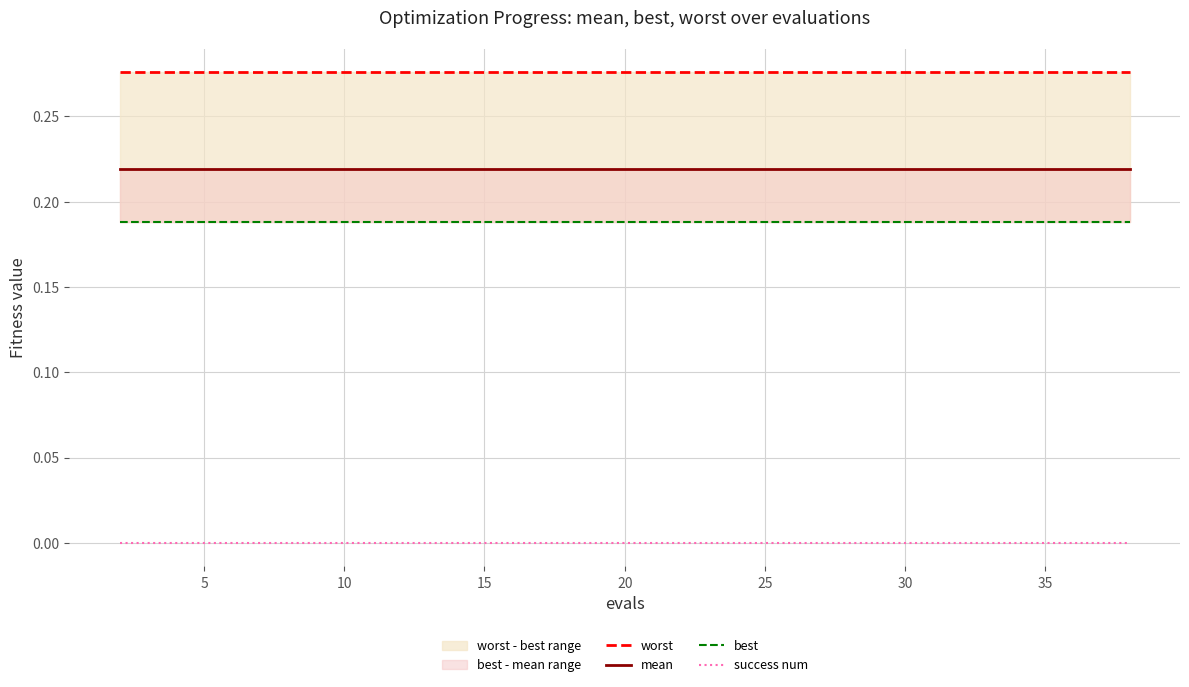

How many lines are shown in the chart?

4